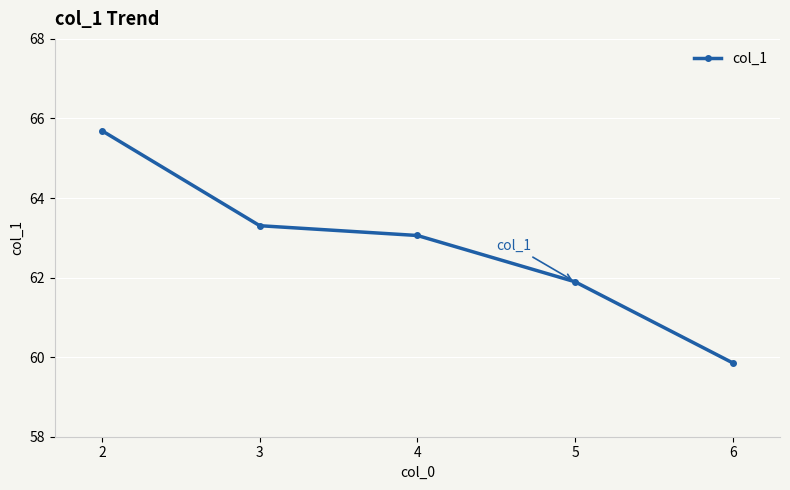

How many values are below 63?

2